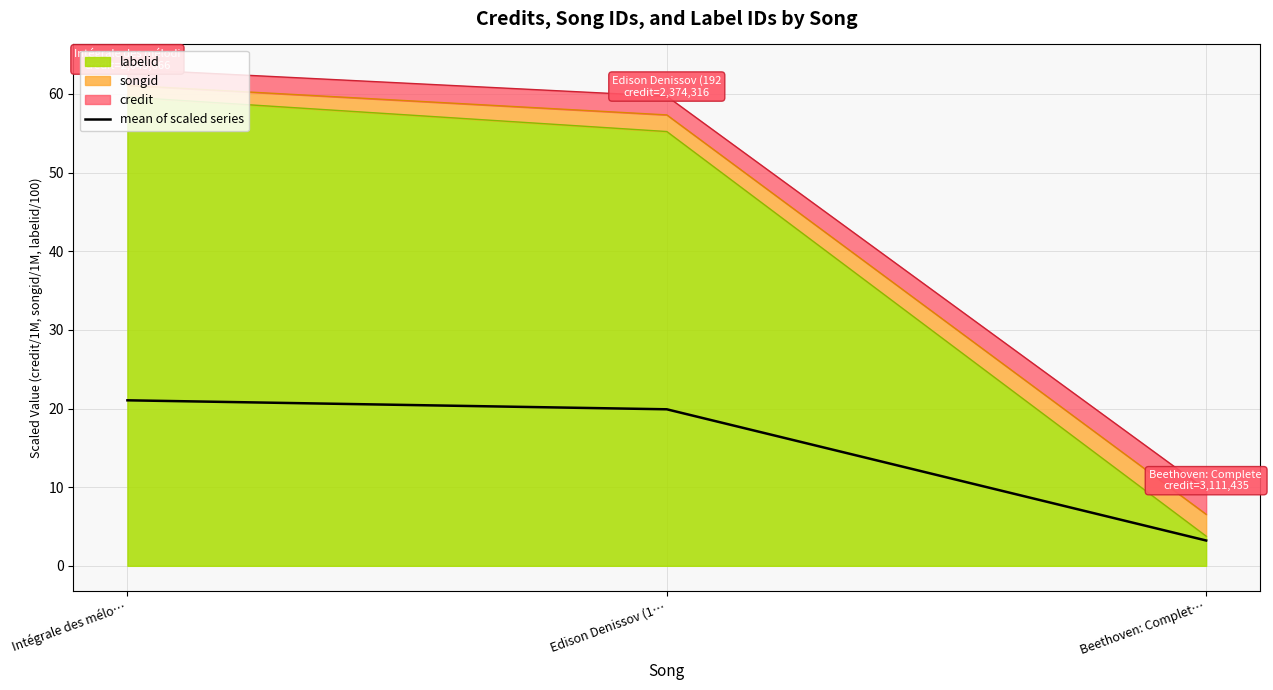

What is the sum of the values at Edison Denissov (1… and Beethoven: Complet…?

23.1